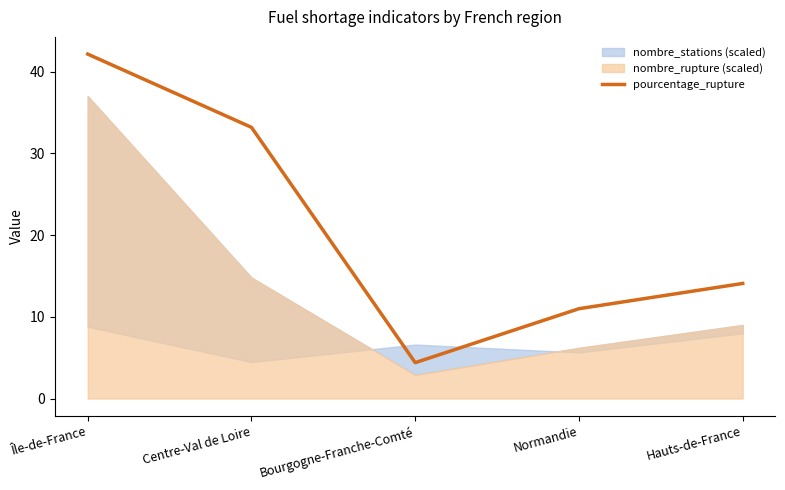

Reading right to left, what are all the values shown in this chart?

14.1	11.0	4.4	33.2	42.1